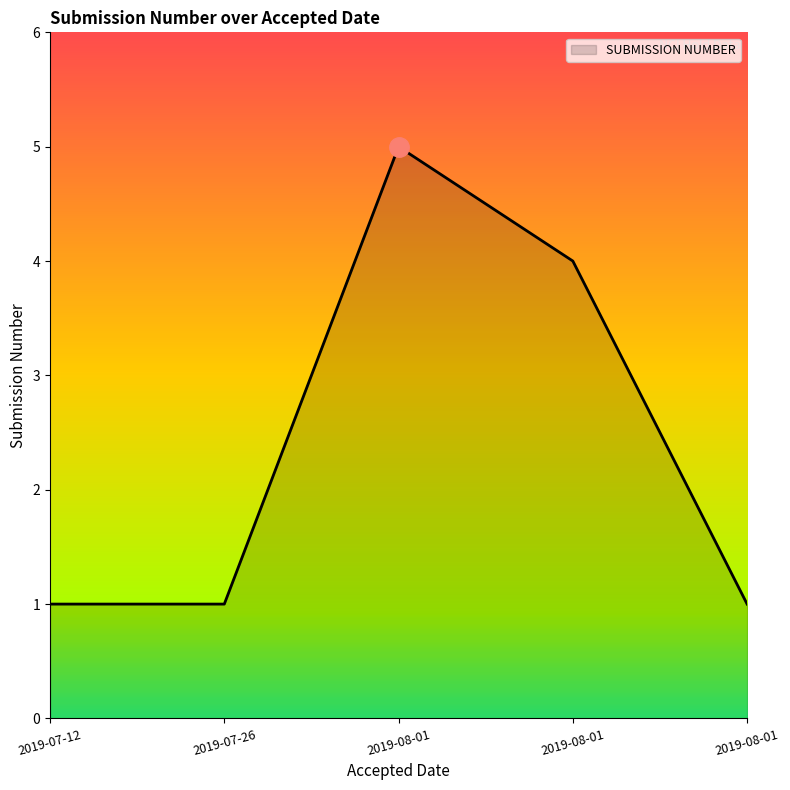

Rank the categories by value from highest to lowest.

2019-08-01, 2019-08-01, 2019-07-12, 2019-07-26, 2019-08-01